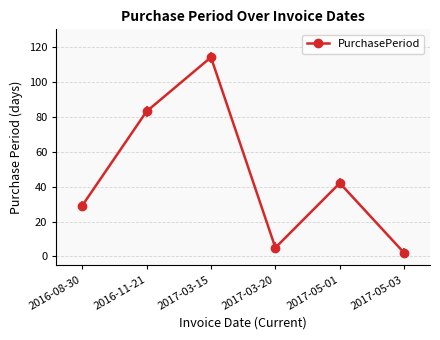

Is it true that the value at 2017-03-15 is 197?

False